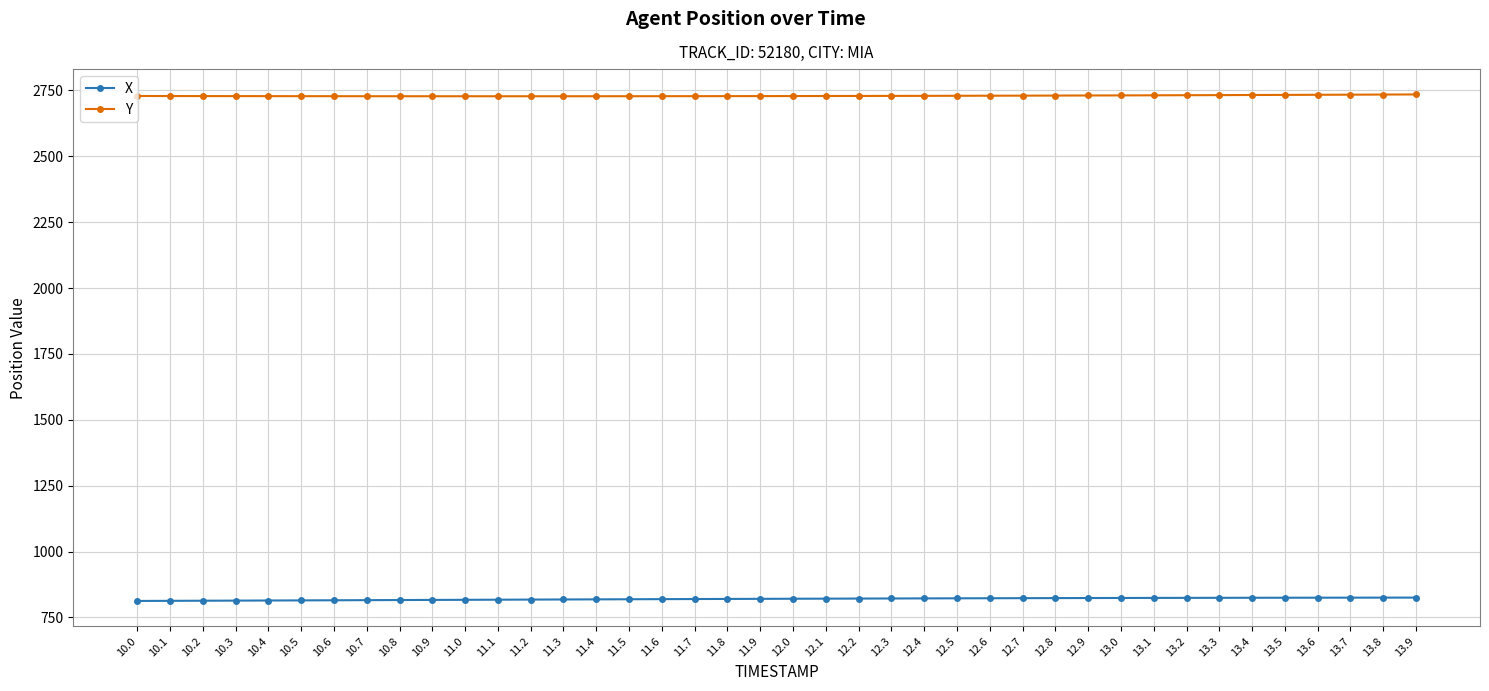

What are all the series names shown in the legend?

X, Y